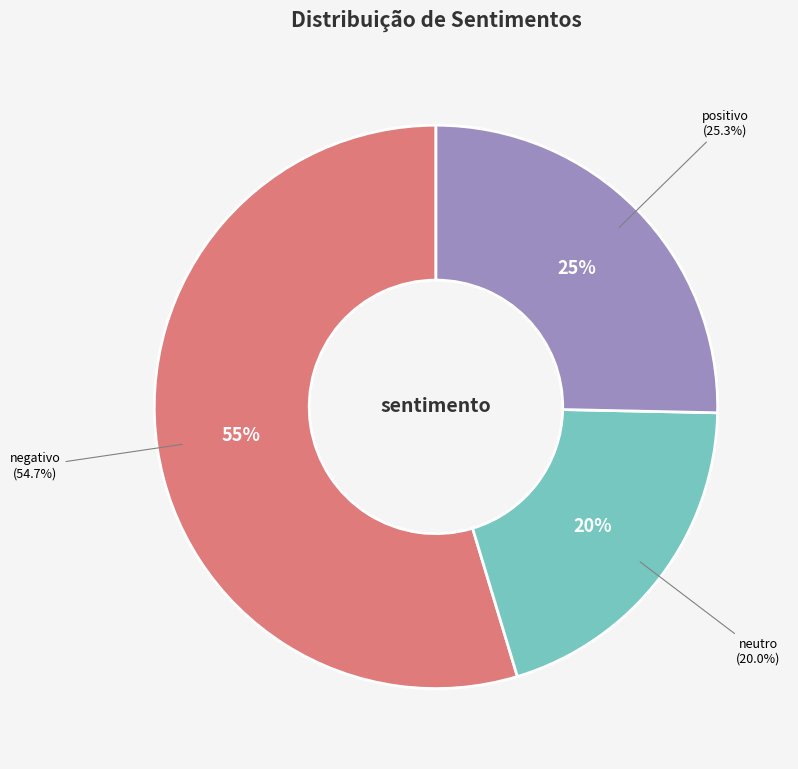

True or false: negativo accounts for 55% of the total.

True